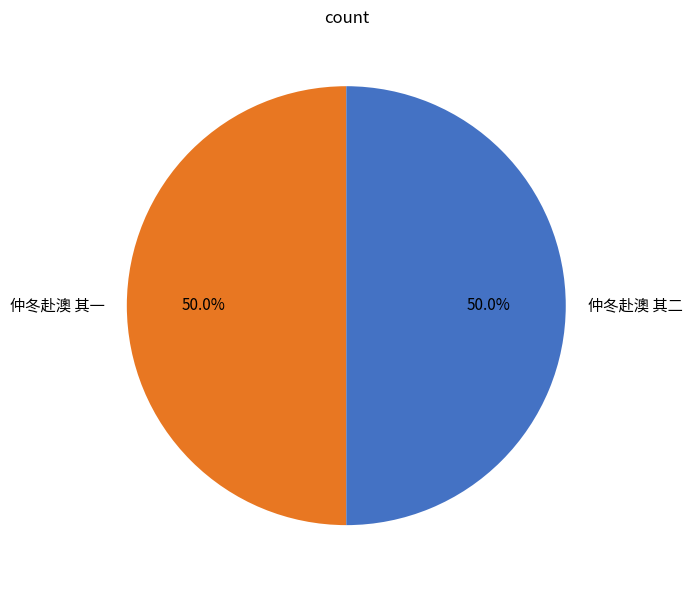

What is the ratio of the value at 仲冬赴澳 其二 to the value at 仲冬赴澳 其一?

1.0